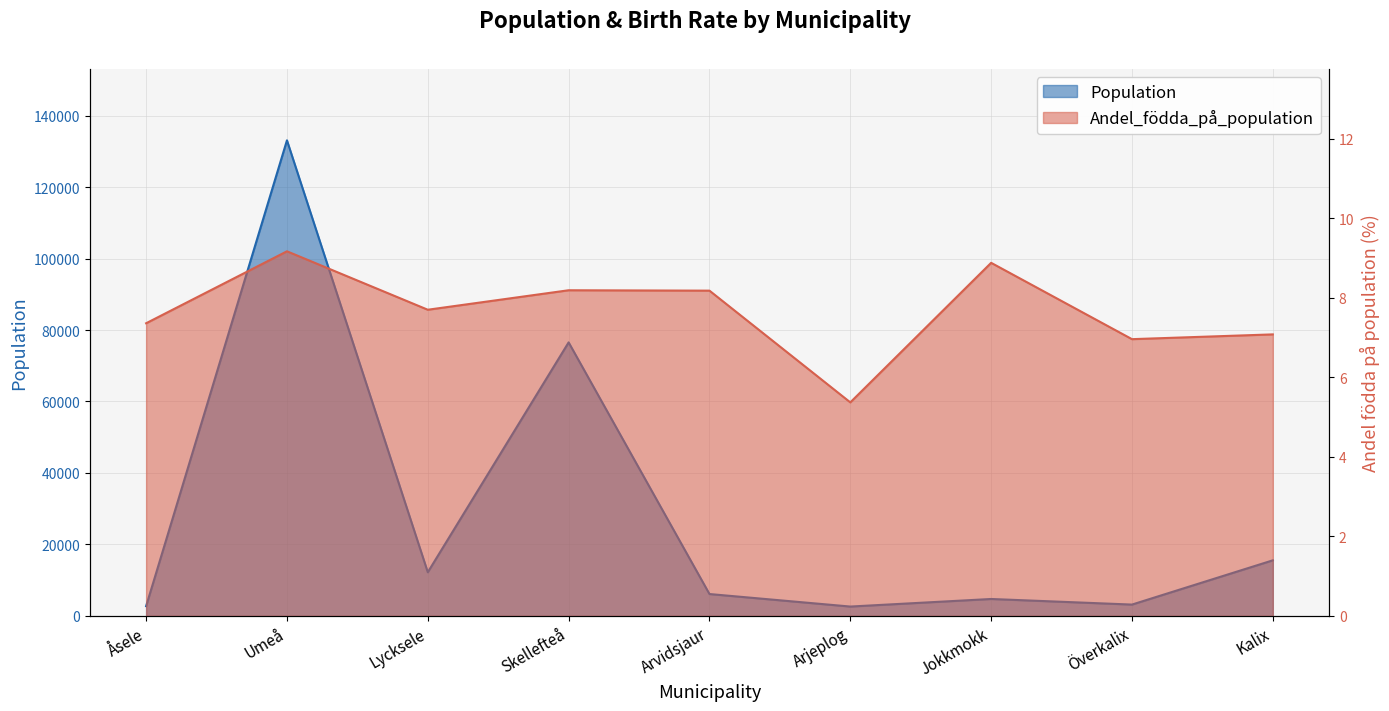

At Umeå, list the series in order from smallest to largest.

Andel_födda_på_population, Population